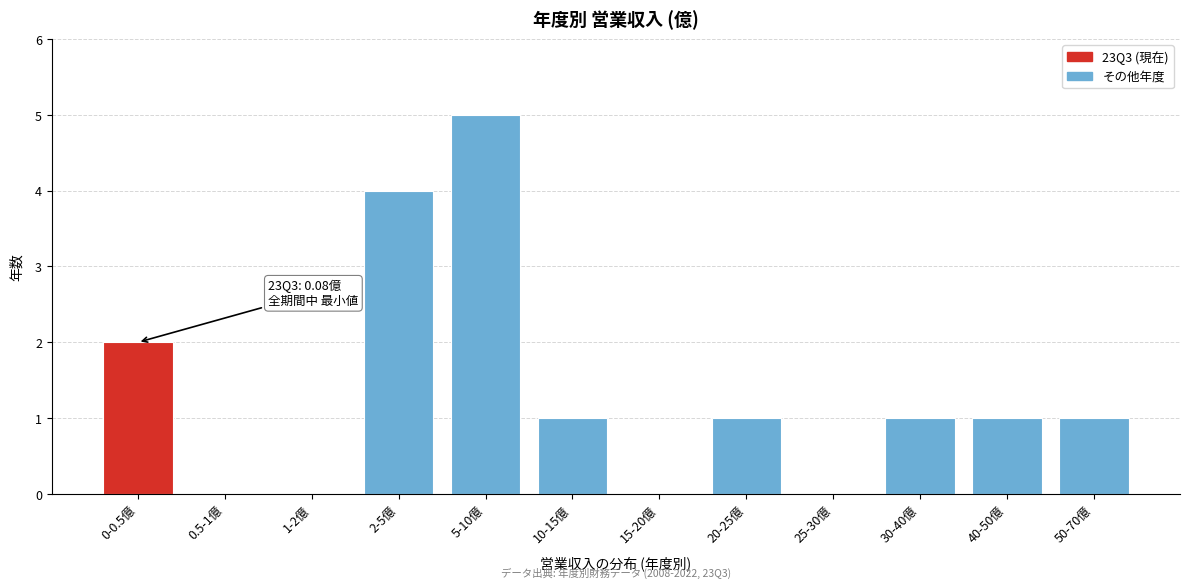

Reading left to right, extract all data points from this chart.

0-0.5億=2	0.5-1億=0	1-2億=0	2-5億=4	5-10億=5	10-15億=1	15-20億=0	20-25億=1	25-30億=0	30-40億=1	40-50億=1	50-70億=1